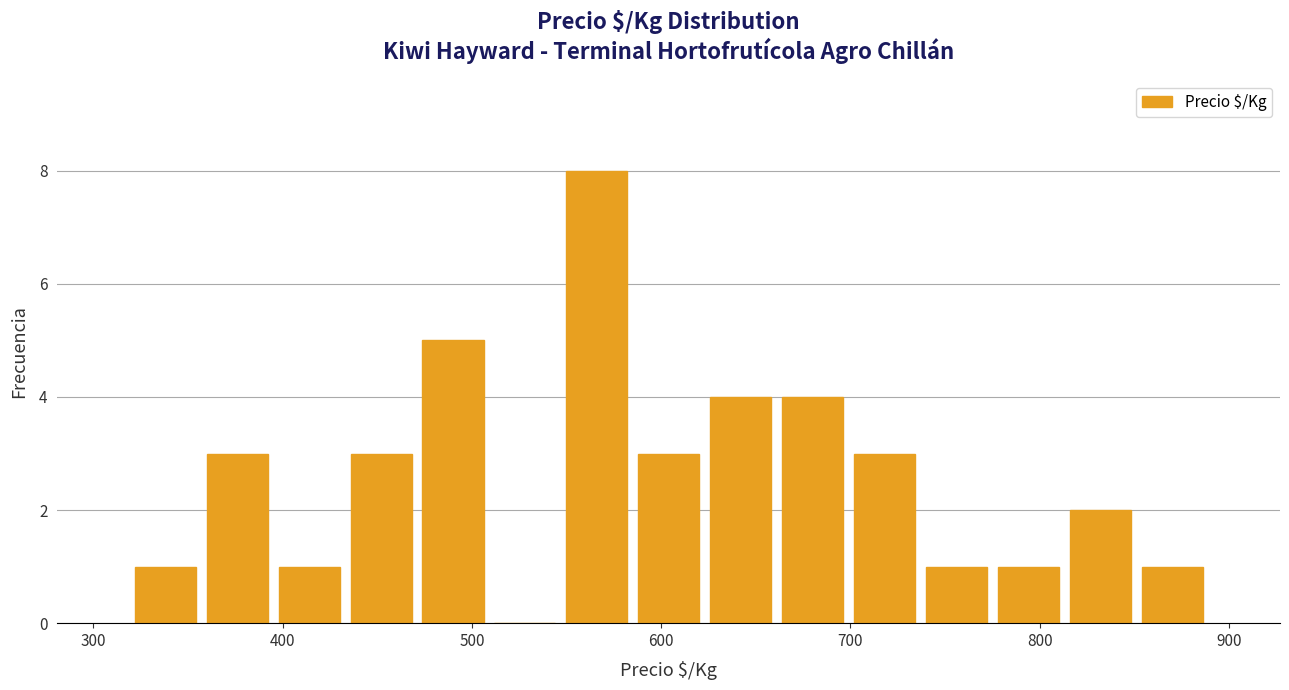

Read against the x-axis, roughly where is the centre of the tallest bar?

570